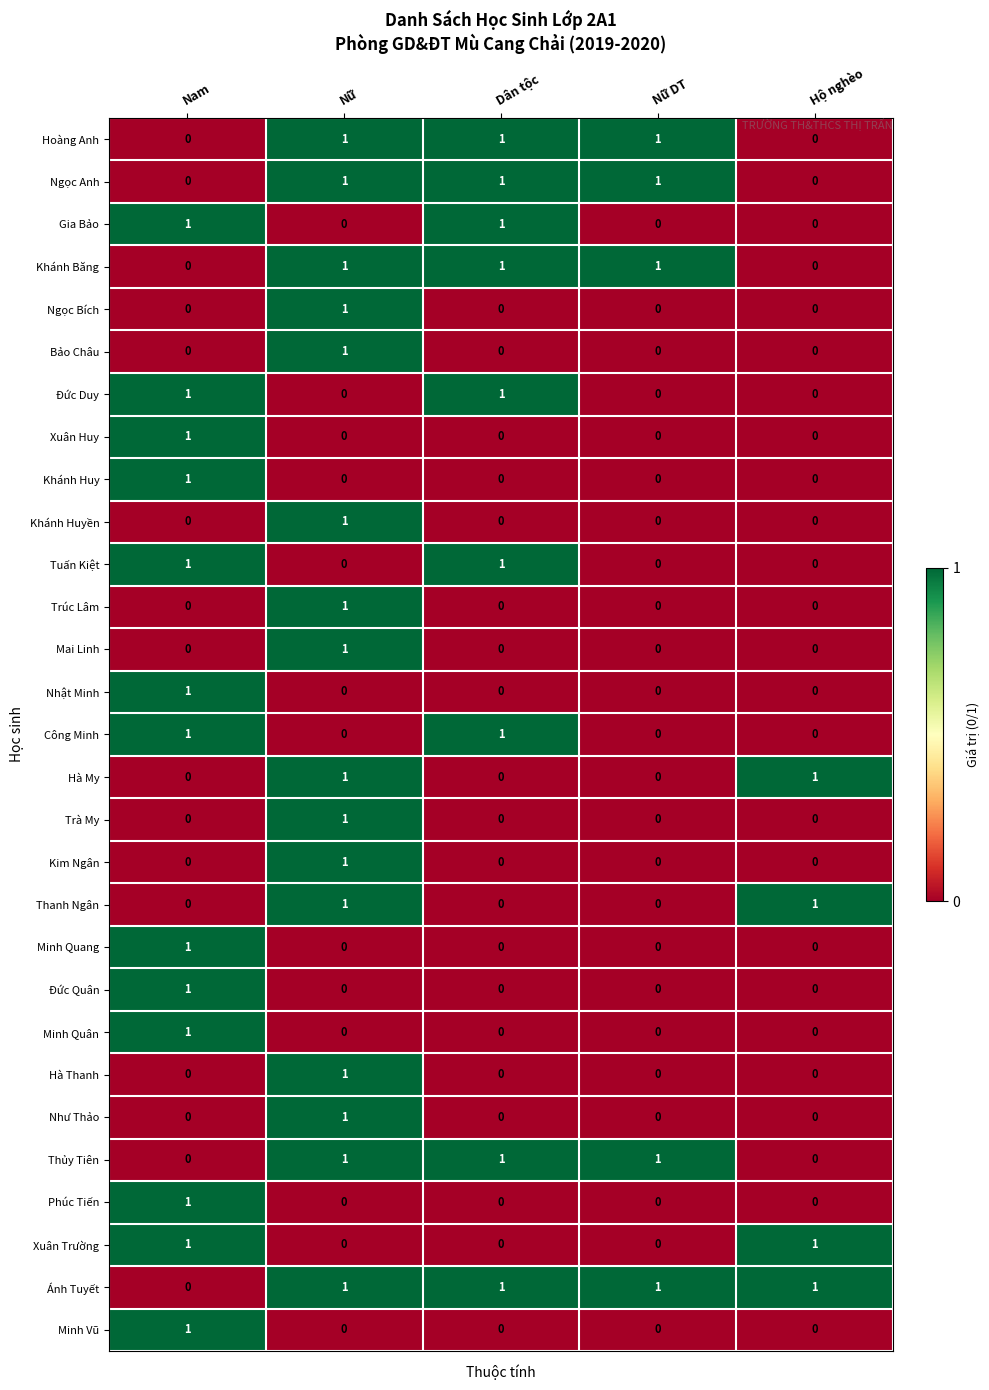

What is the maximum value shown in the chart?

1